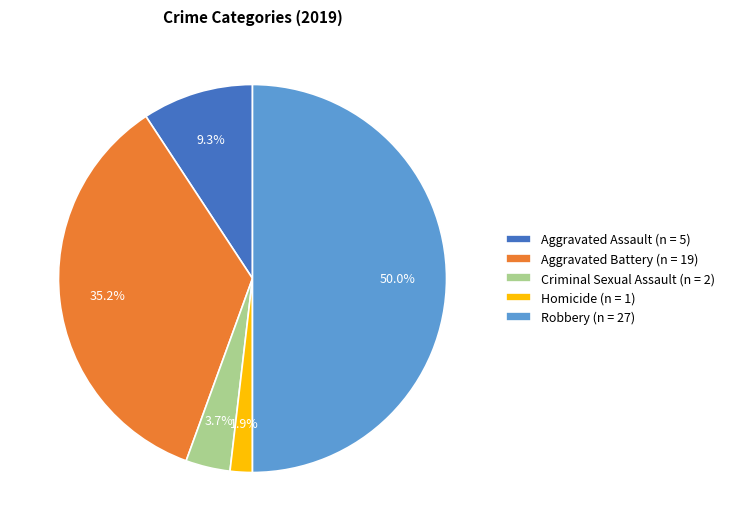

How many segments does this pie chart have?

5